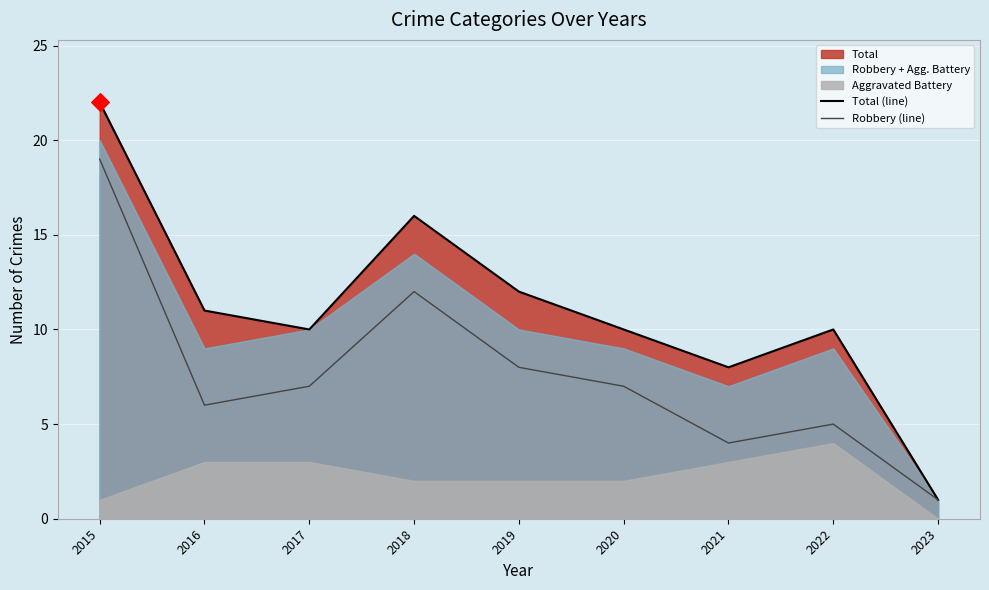

Which series has the widest spread of Y values?

Total (line)